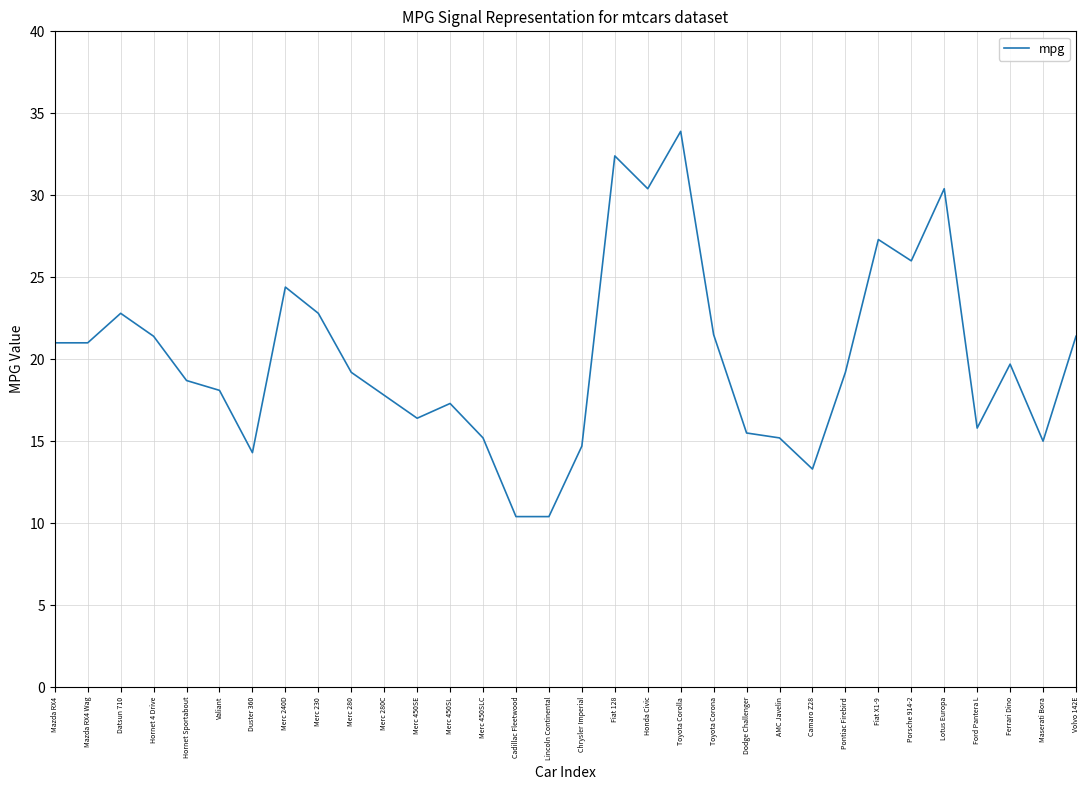

Which label corresponds to the largest value in the chart?

Toyota Corolla